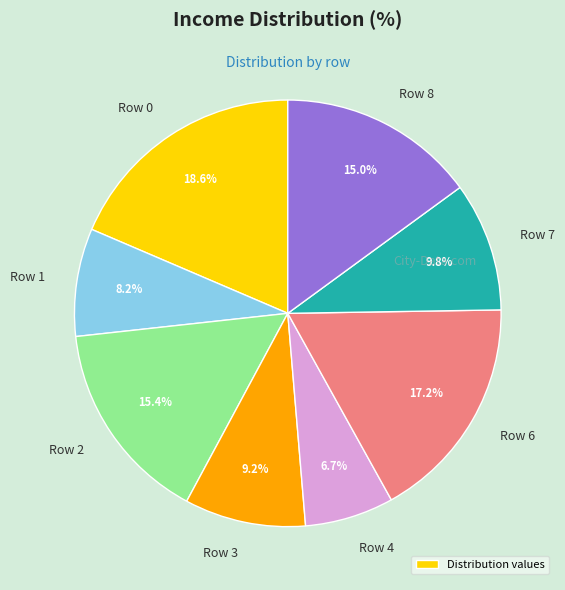

To the nearest percent, what percentage of the pie is Row 4?

7%